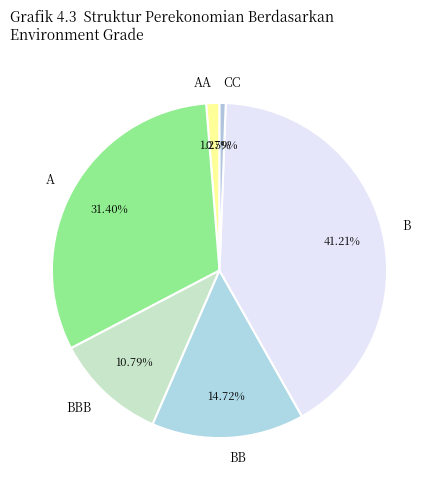

Does AA account for over 50% of the chart?

No